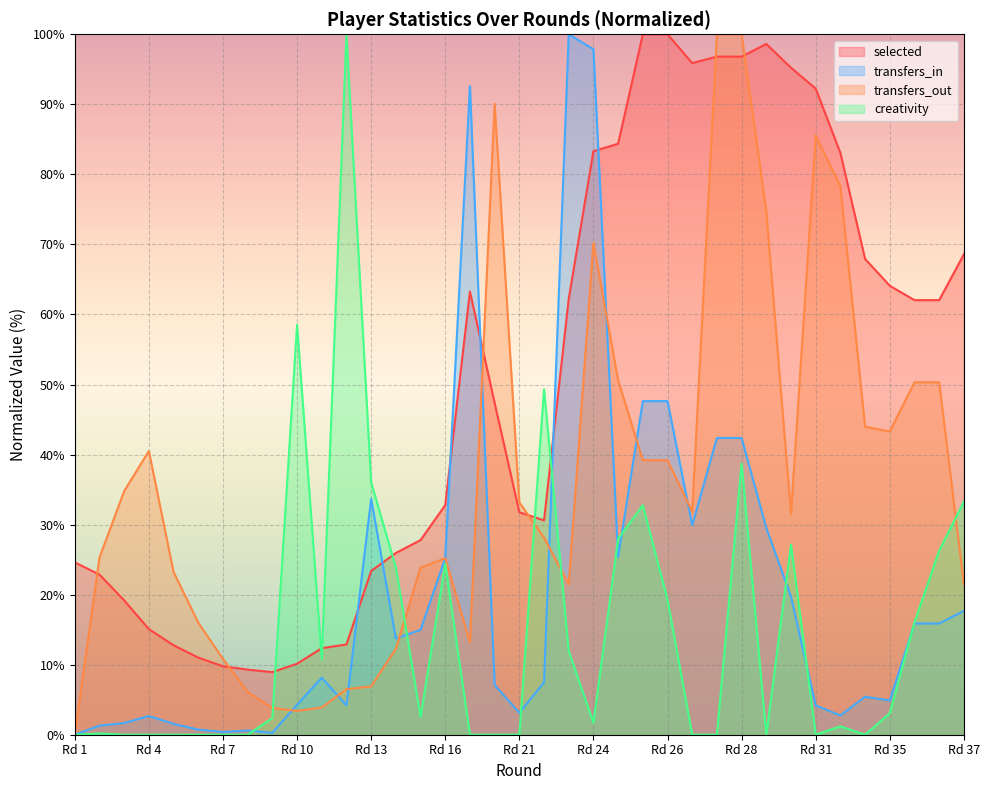

Reading right to left, what are all the values shown in this chart?

selected: 68.6	62.0	62.0	64.1	67.9	83.1	92.2	95.2	98.6	96.8	96.8	95.9	100.0	100.0	84.4	83.3	62.2	30.6	31.8	47.4	63.3	32.8	27.8	25.9	23.4	12.9	12.4	10.1	8.9	9.3	9.8	11.0	12.8	15.1	19.2	22.9	24.6
transfers_in: 17.7	15.9	15.9	4.9	5.4	2.8	4.2	19.7	29.5	42.4	42.4	29.9	47.6	47.6	25.4	97.9	100.0	7.5	3.1	7.1	92.6	25.2	15.0	13.8	33.7	4.2	8.1	4.3	0.3	0.6	0.4	0.7	1.6	2.7	1.7	1.3	0.0
transfers_out: 21.5	50.3	50.3	43.3	44.0	78.3	85.6	31.5	74.7	100.0	100.0	31.8	39.2	39.2	50.6	70.2	21.5	28.1	33.2	90.1	13.2	25.2	23.9	12.3	6.9	6.5	3.9	3.4	3.8	6.1	10.8	16.0	23.2	40.5	34.8	25.3	0.0
creativity: 33.3	26.3	16.0	3.1	0.0	1.2	0.0	27.1	0.0	38.7	0.0	0.0	19.3	32.8	28.0	1.7	11.9	49.3	0.0	0.0	0.0	24.4	2.6	23.9	36.0	100.0	10.8	58.5	2.4	0.0	0.0	0.0	0.0	0.0	0.0	0.2	0.0